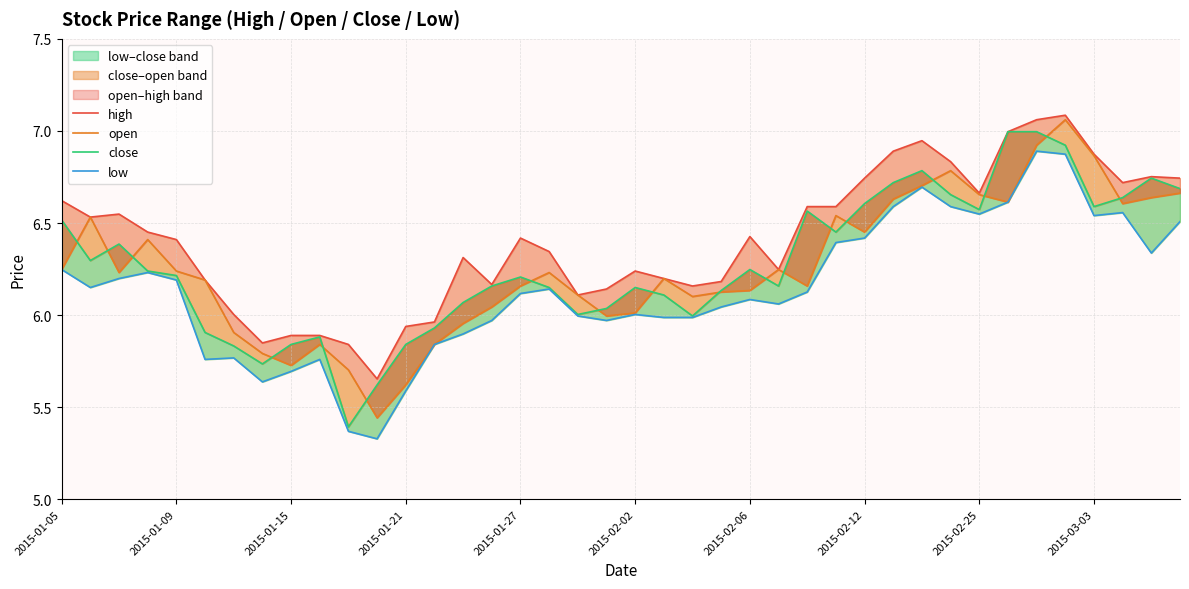

At how many categories does at least one series exceed 6?

33